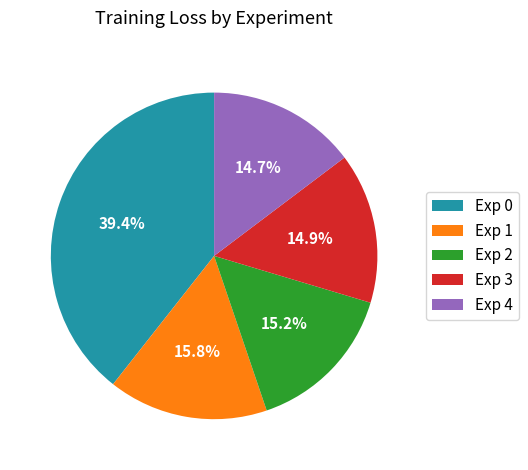

Is there any slice that represents more than half of the pie?

No